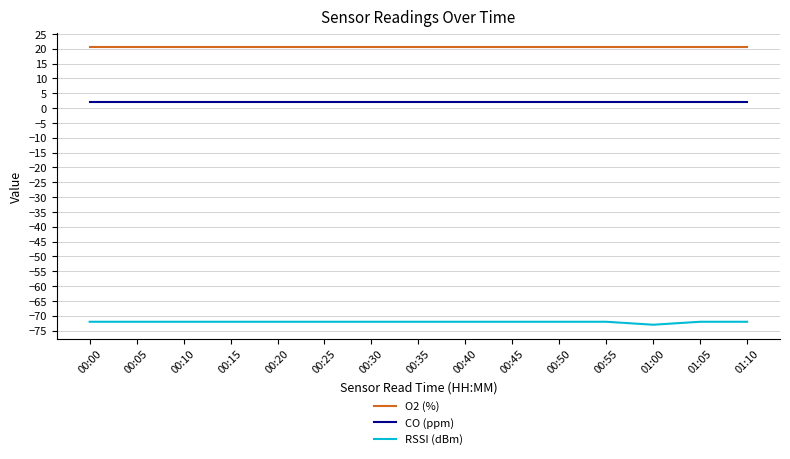

List the series in order of their overall mean, highest first.

O2 (%), CO (ppm), RSSI (dBm)